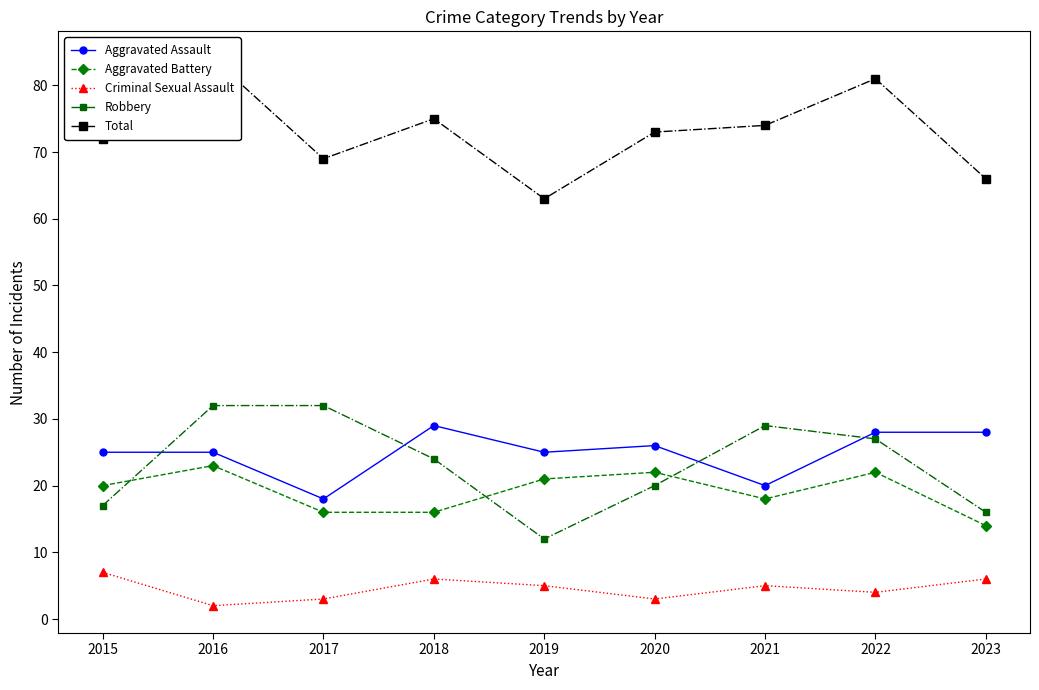

Which has a higher value, 2022 or 2017?

2022